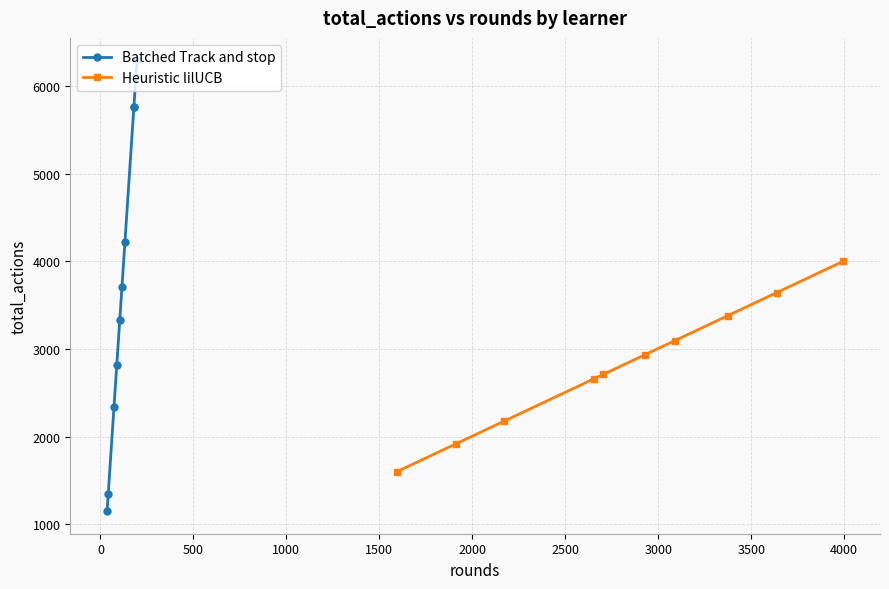

What is the maximum value for Heuristic lilUCB?

4002